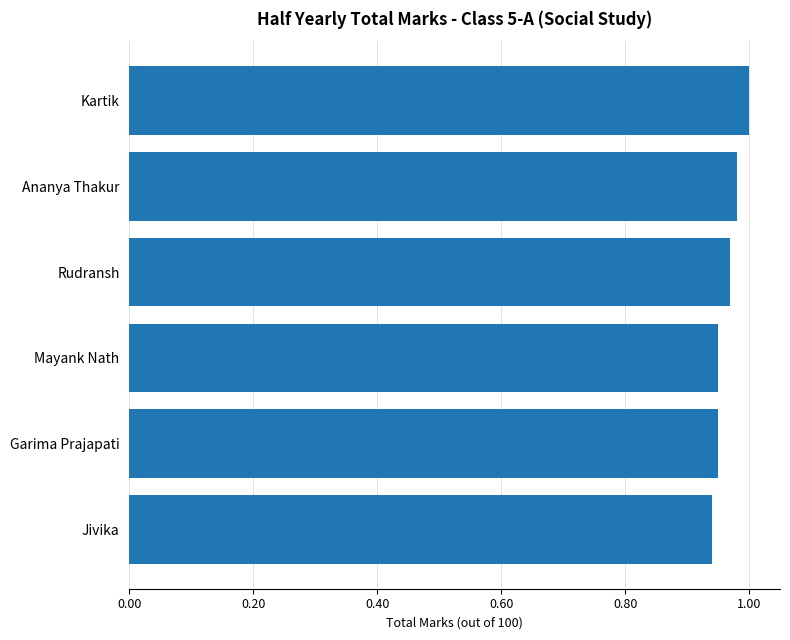

What position from the top is Jivika?

6